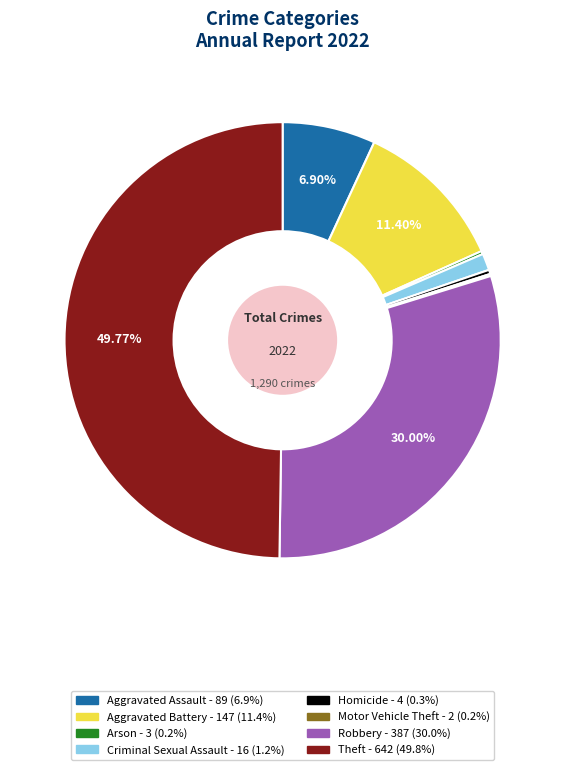

Approximately how many times larger is the value at Aggravated Battery compared to Aggravated Assault?

1.7